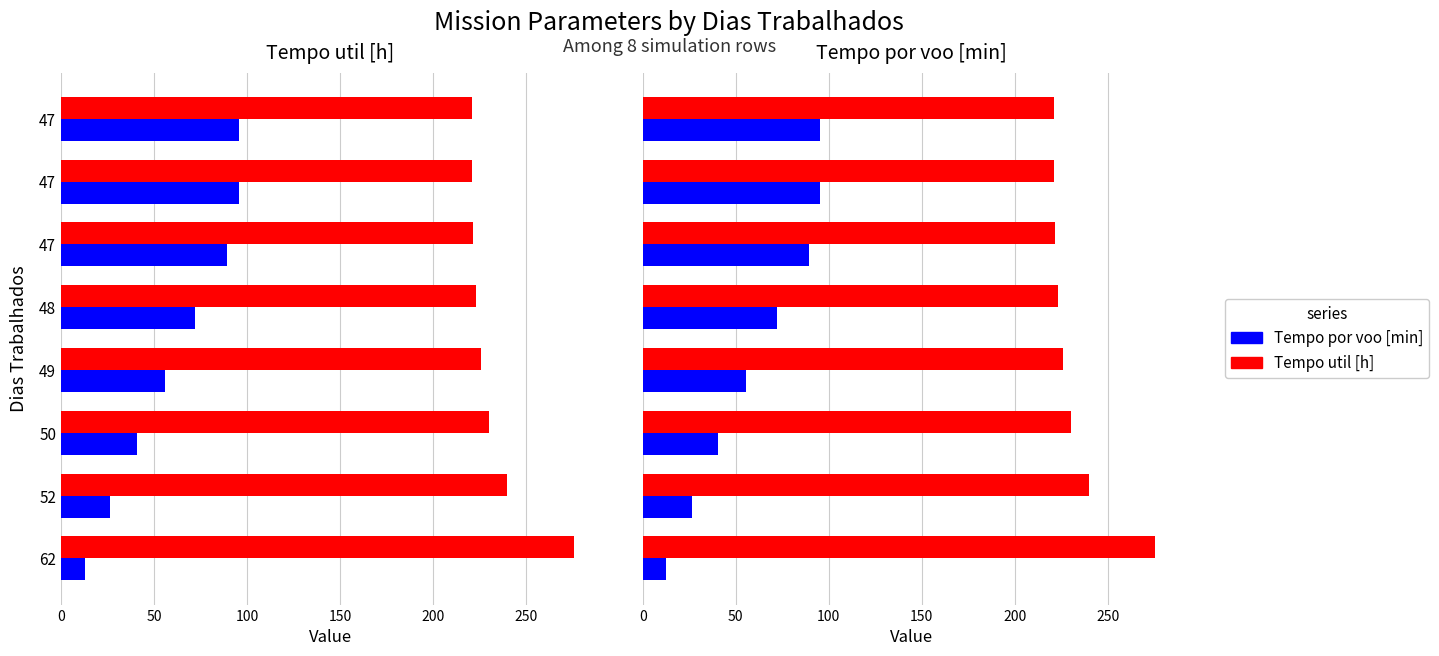

How many data points in Tempo por voo [min] are above 71?

4